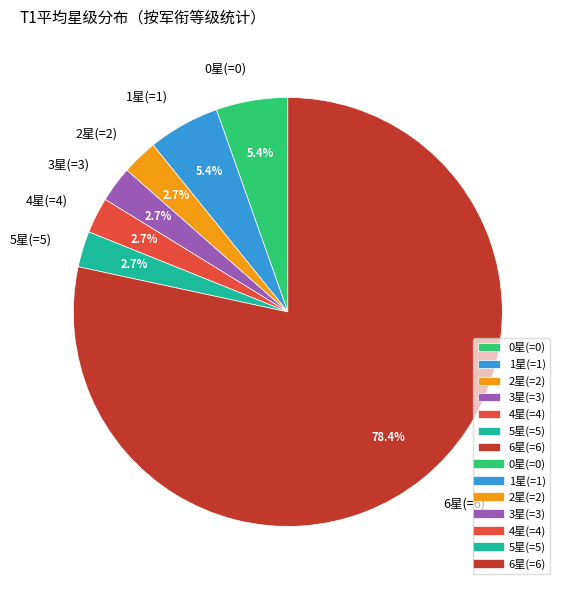

Is there any slice that represents more than half of the pie?

Yes